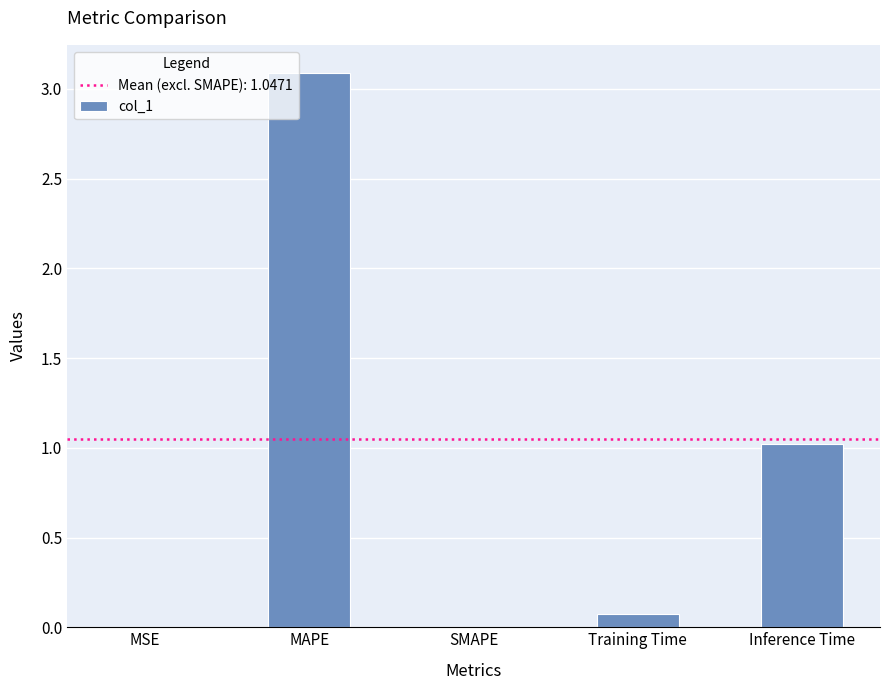

What is the difference between the values at Inference Time and Training Time?

0.9